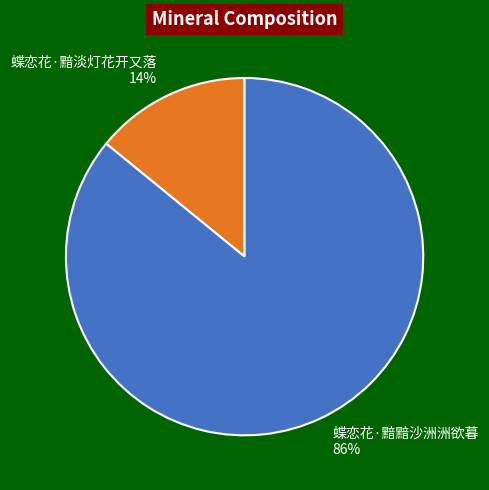

To the nearest percent, what portion does 蝶恋花·黯淡灯花开又落 represent?

14%